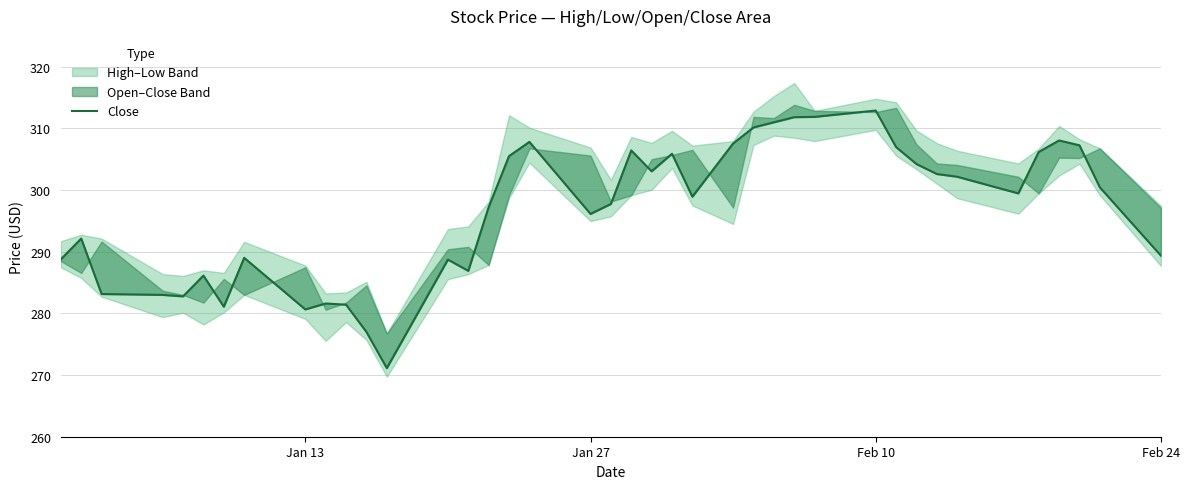

How many interior local peaks (higher than both neighbors) does the data have?

10